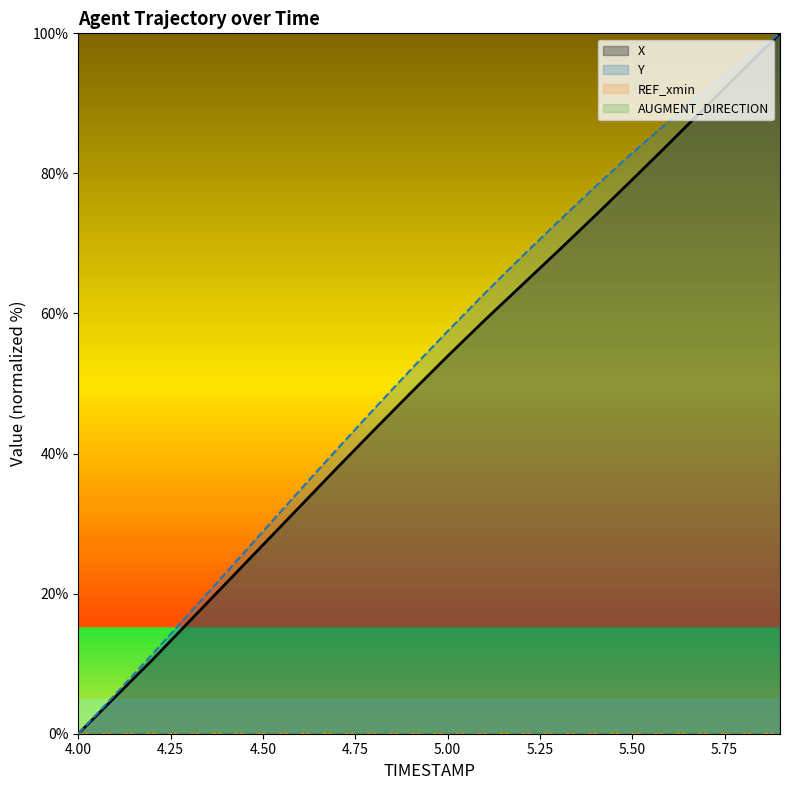

What is the difference between the highest and lowest values at 4.9?

3.3